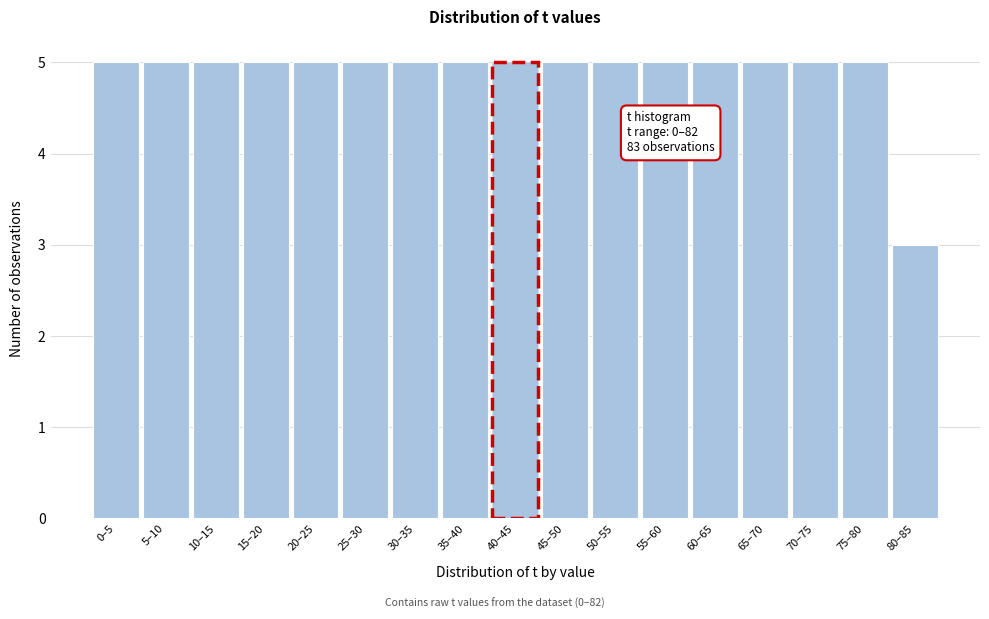

Reading left to right, list all the values displayed in this chart.

0–5=5	5–10=5	10–15=5	15–20=5	20–25=5	25–30=5	30–35=5	35–40=5	40–45=5	45–50=5	50–55=5	55–60=5	60–65=5	65–70=5	70–75=5	75–80=5	80–85=3